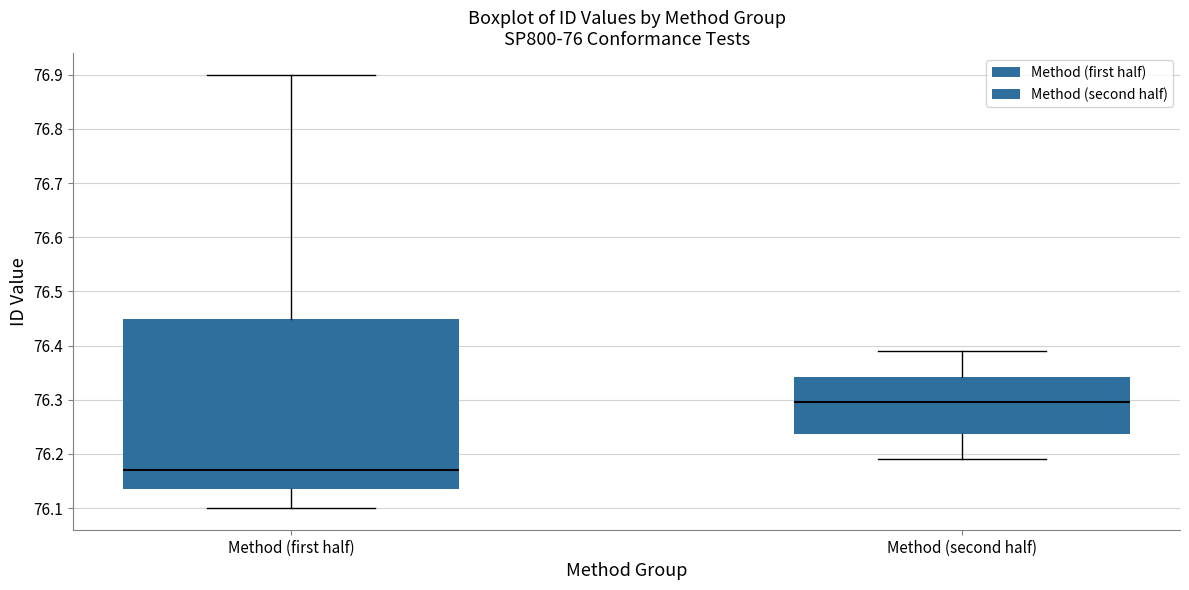

Where is the upper edge of the box for Method (first half) on the y-axis? The values are not printed on the chart, so give them approximately, as read against the axis.

76.45